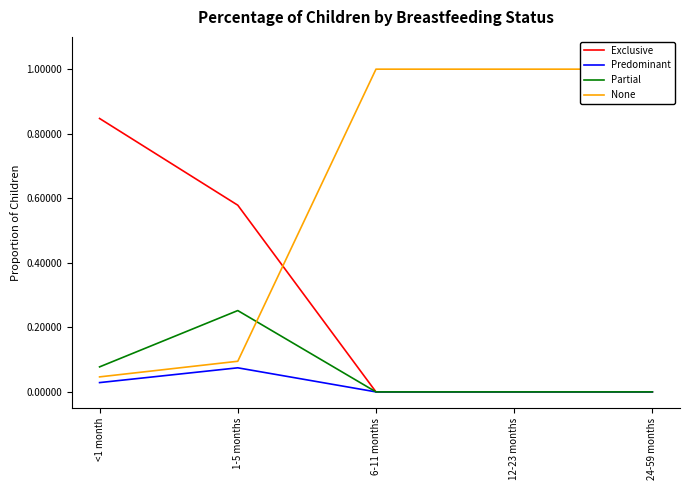

The None series shows 0.1 at 1-5 months. True or false?

True